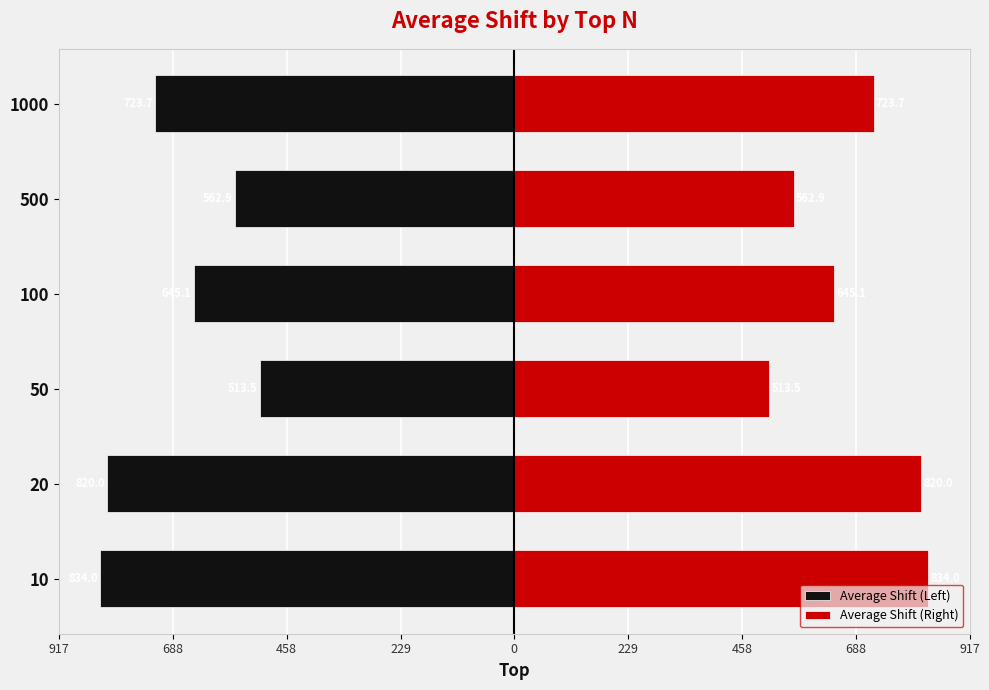

Reading right to left, list all the values displayed in this chart.

Average Shift (Left): -723.7	-562.9	-645.1	-513.5	-820.0	-834.0
Average Shift (Right): 723.7	562.9	645.1	513.5	820.0	834.0